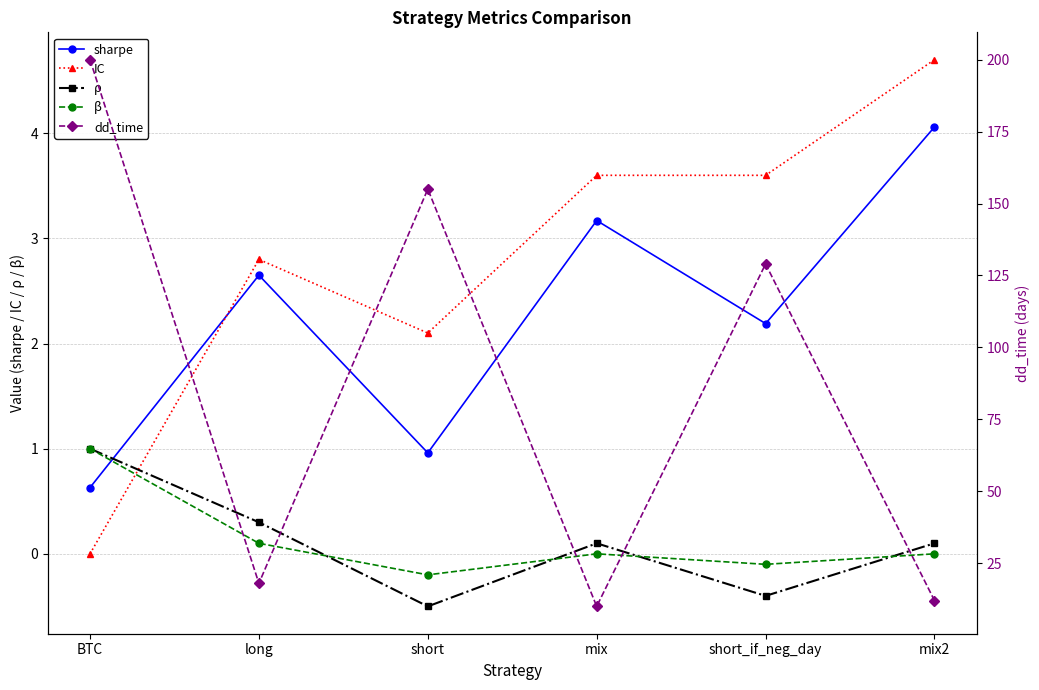

Between which two adjacent categories do IC and β first intersect?

BTC and long